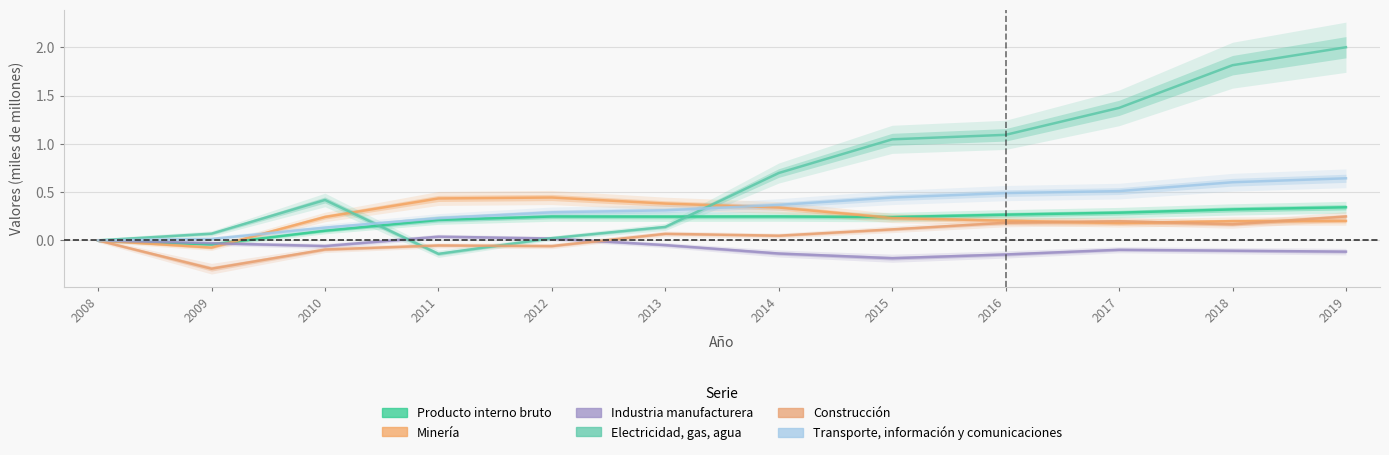

How many negative values does the Construcción series have?

4